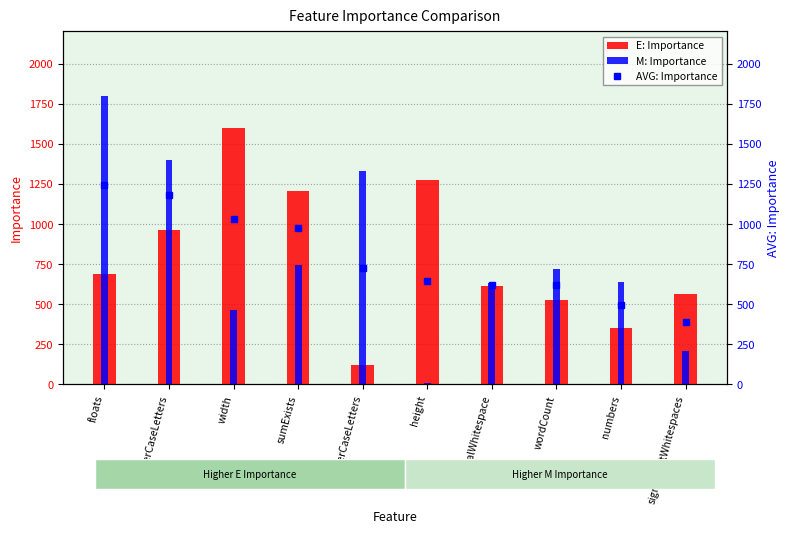

Reading left to right, what are all the values shown in this chart?

E: Importance: floats=687.0	UpperCaseLetters=964.0	width=1599.0	sumExists=1207.0	LowerCaseLetters=120.0	height=1275.0	totalWhitespace=615.0	wordCount=526.0	numbers=352.0	significantWhitespaces=563.0
M: Importance: floats=1796.0	UpperCaseLetters=1396.0	width=461.0	sumExists=744.0	LowerCaseLetters=1327.0	height=11.0	totalWhitespace=629.0	wordCount=716.0	numbers=637.0	significantWhitespaces=208.0
AVG: Importance: floats=1241.5	UpperCaseLetters=1180.0	width=1030.0	sumExists=975.5	LowerCaseLetters=723.5	height=643.0	totalWhitespace=622.0	wordCount=621.0	numbers=494.5	significantWhitespaces=385.5